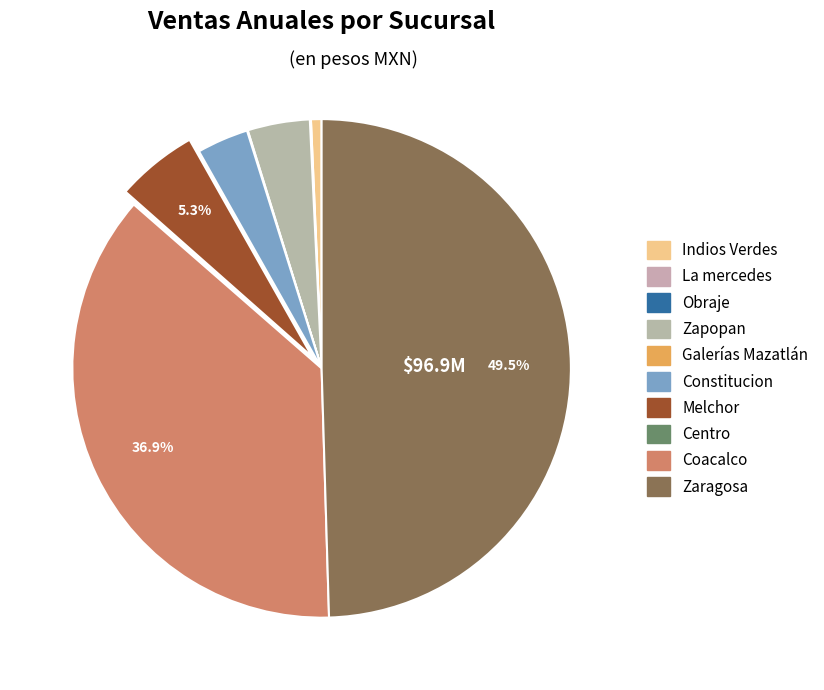

Is the sum of Coacalco and Constitucion greater than half?

No